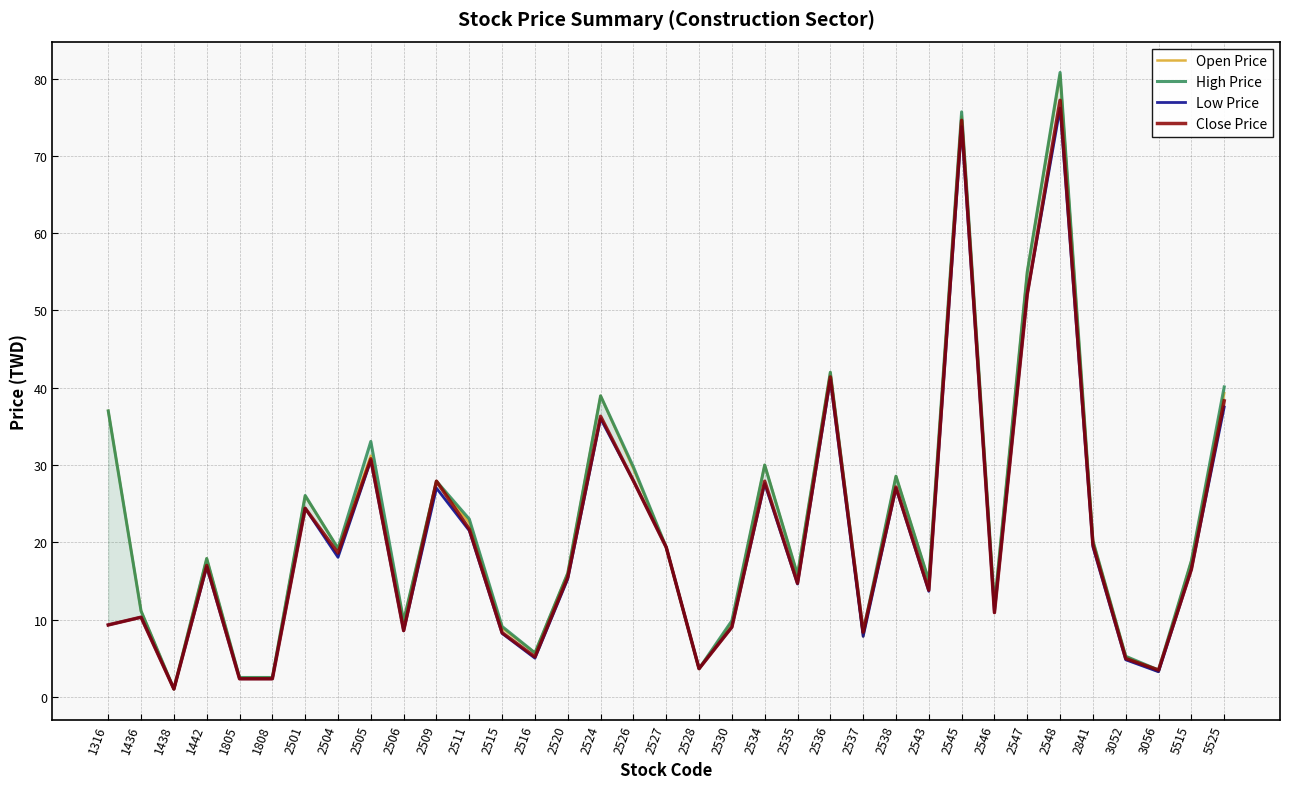

Is it true that Open Price equals 22.5 at 2511?

True